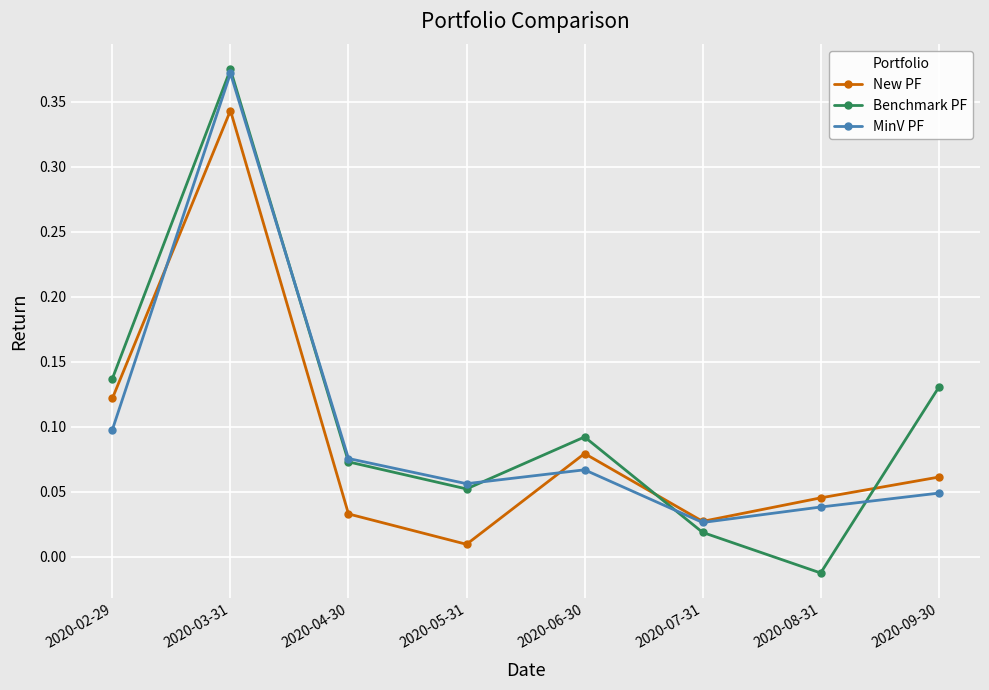

At how many categories does at least one series exceed 0?

8